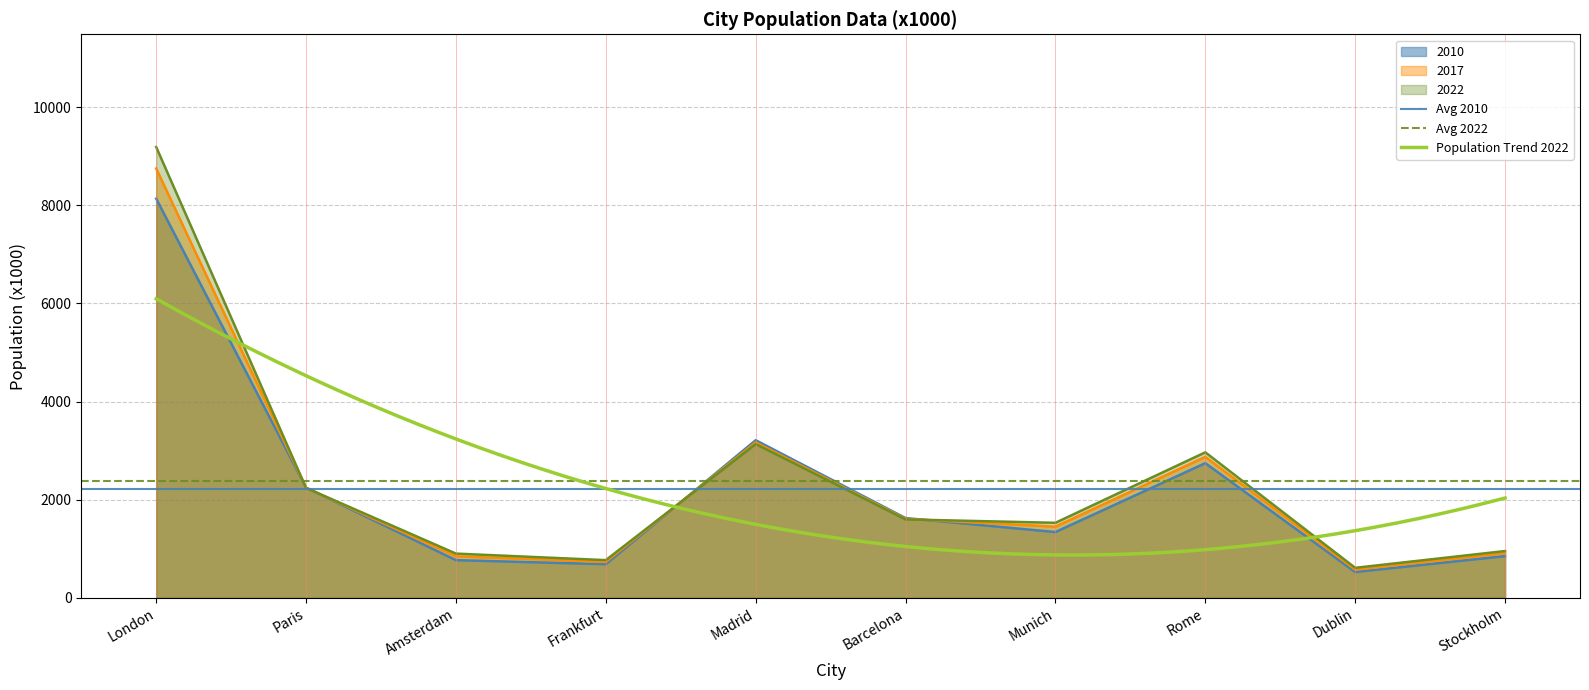

The 2017 series shows 14394.1 at London. True or false?

False